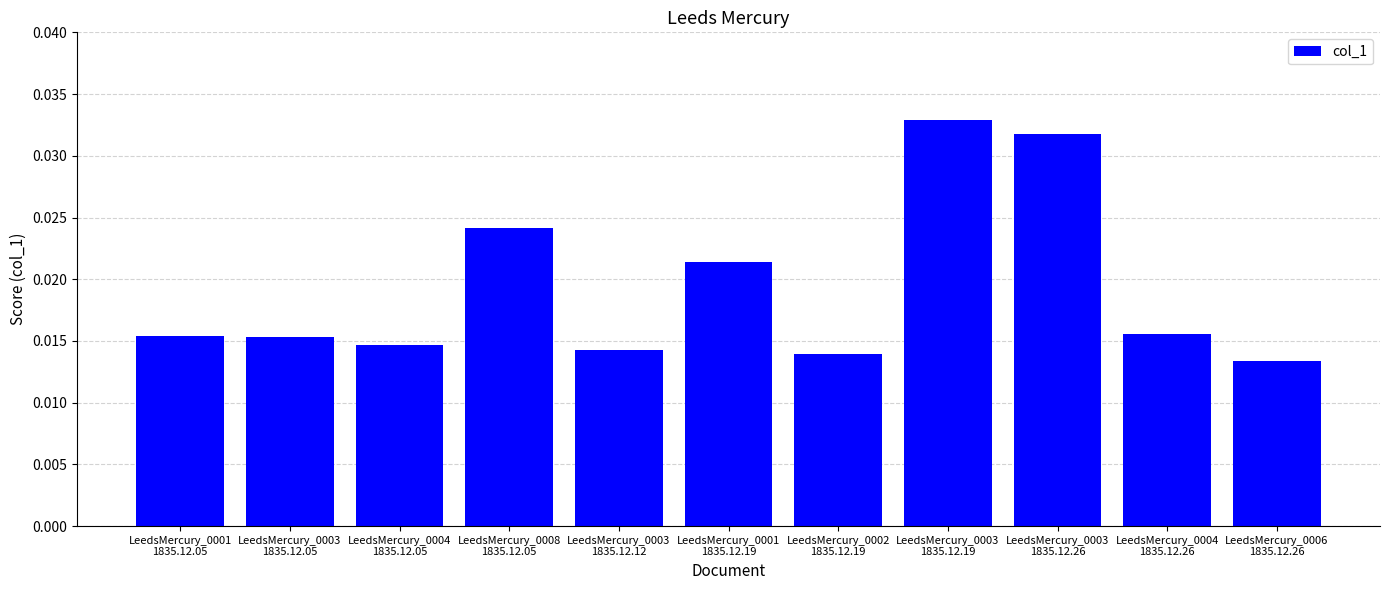

Are the bars grouped side by side (vs. stacked)?

No